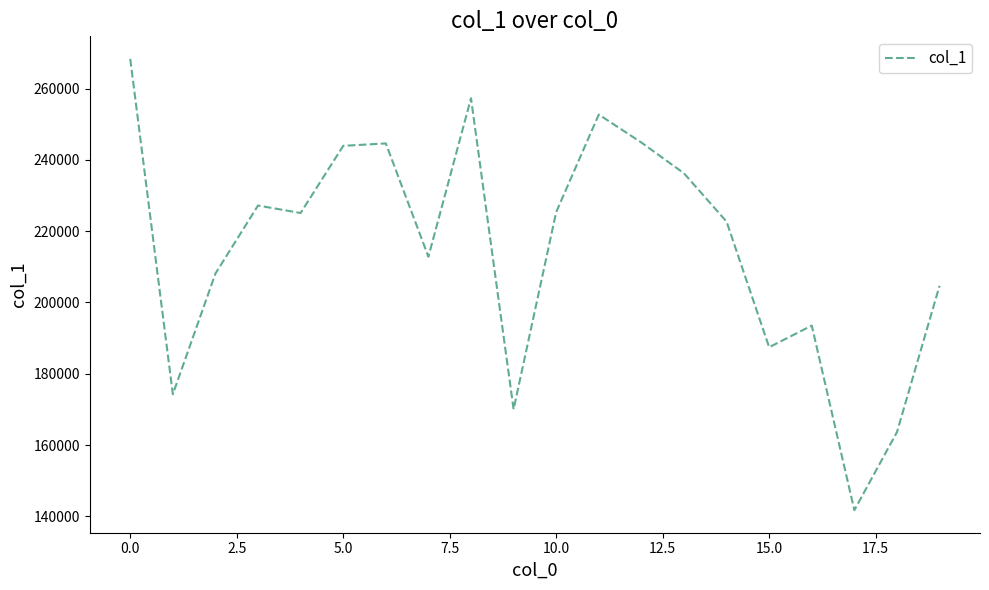

What is the minimum value shown in the chart?

141739